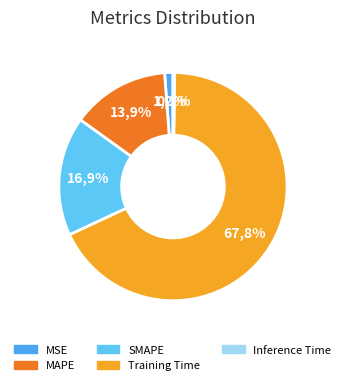

Between SMAPE and MAPE, which is larger?

SMAPE